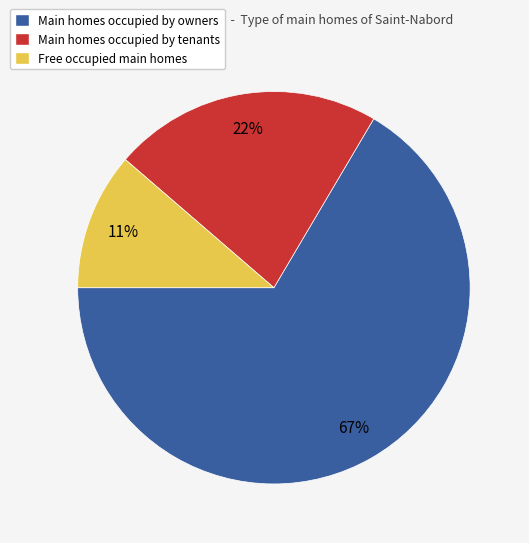

To the nearest percent, what percentage of the pie is Free occupied main homes?

11%